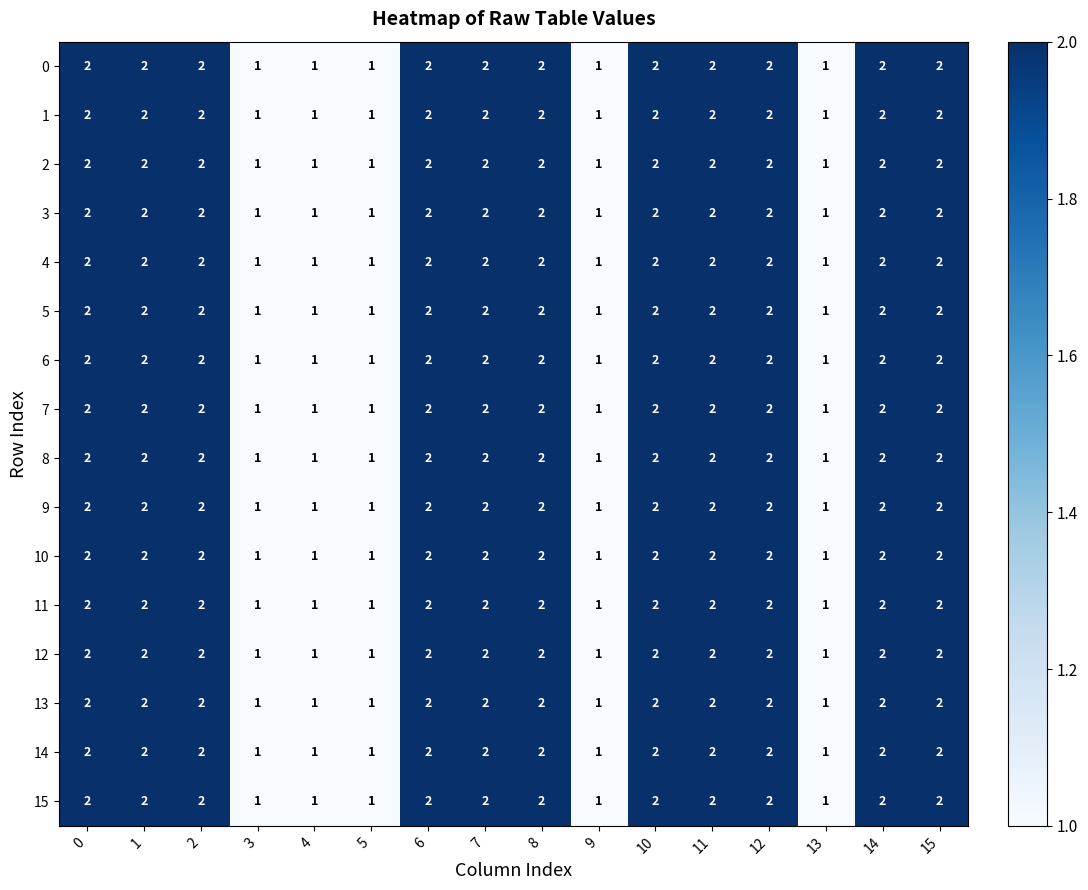

How many 12 values are between 1 and 2?

16